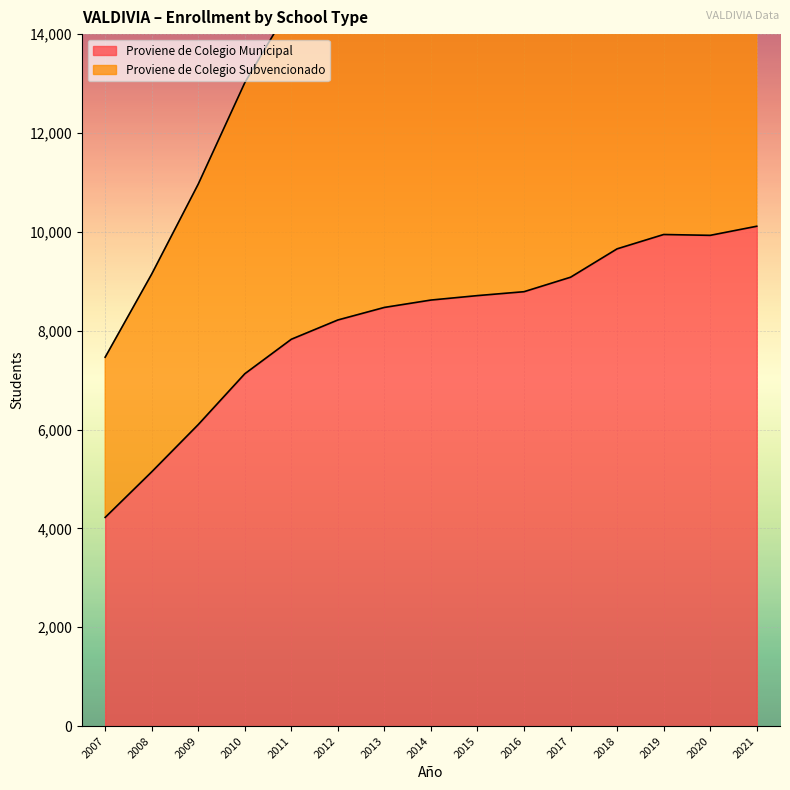

What is the value of the Proviene de Colegio Subvencionado point at the 7th from the left?

16872